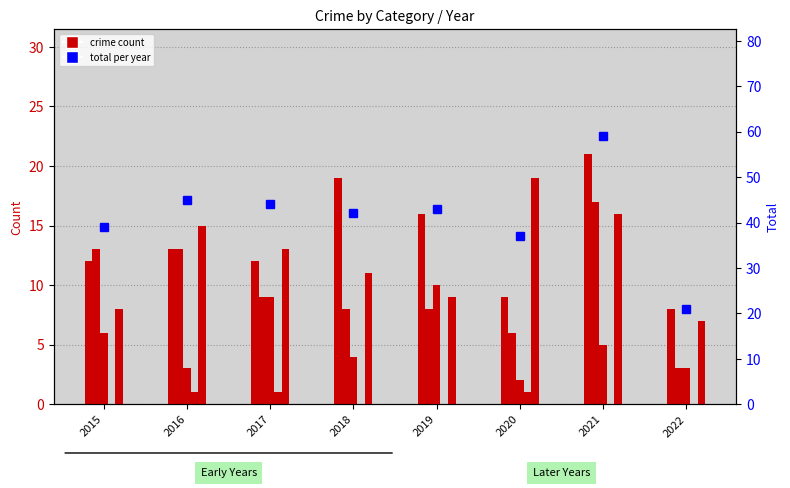

How many groups of bars are there?

8